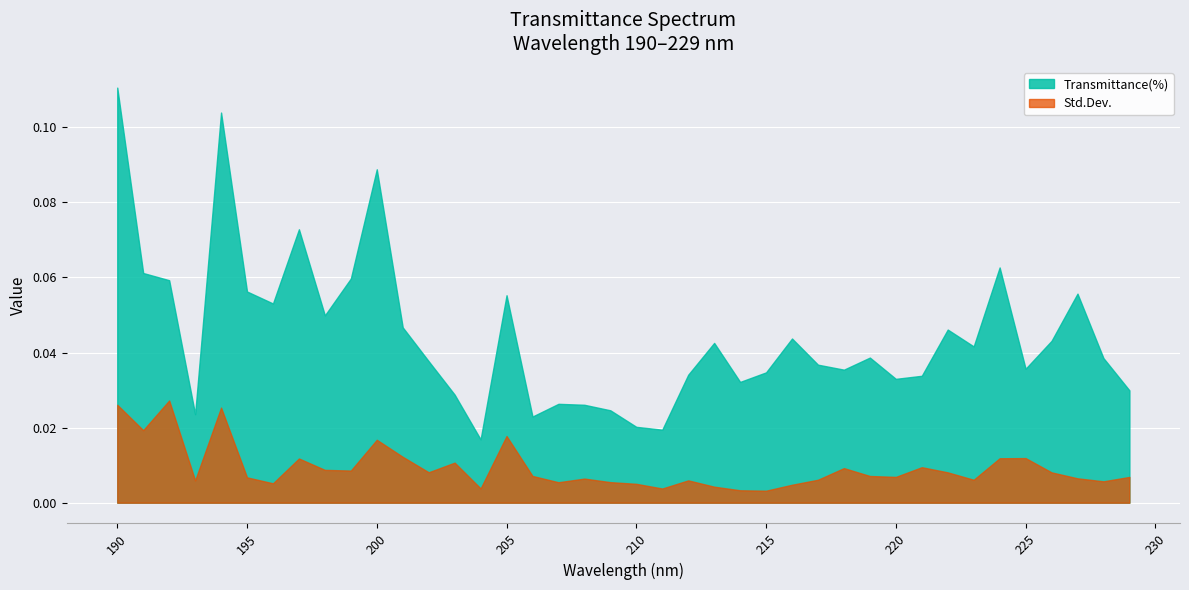

Which series has the largest total across all categories?

Transmittance(%)